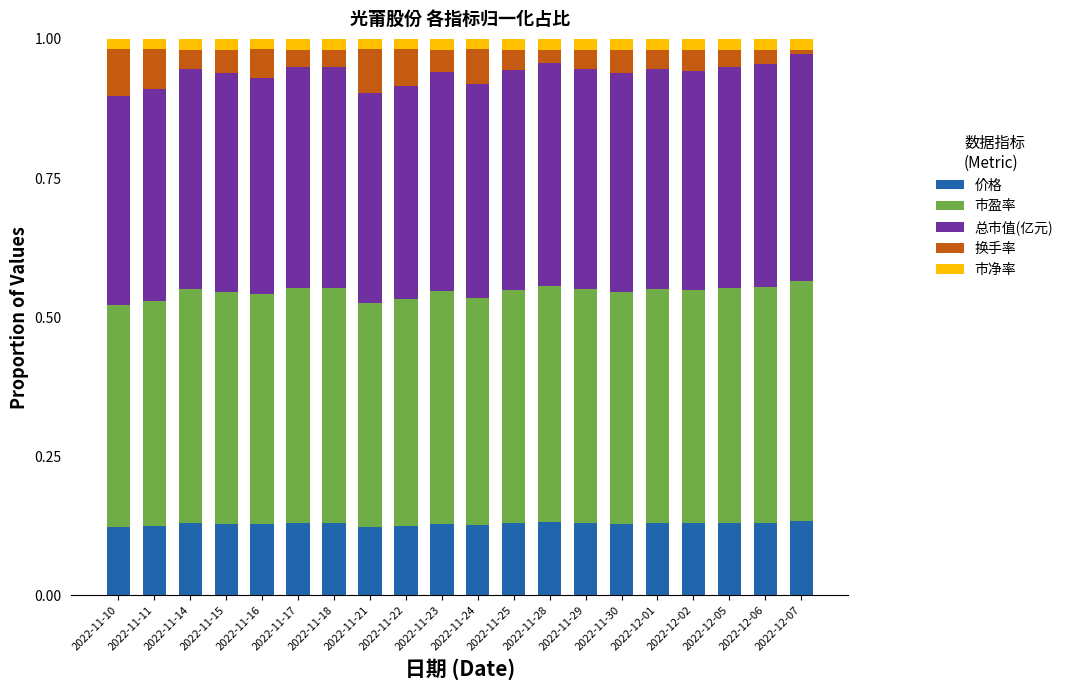

The value of 价格 at 2022-12-06 is 0.2. True or false?

False